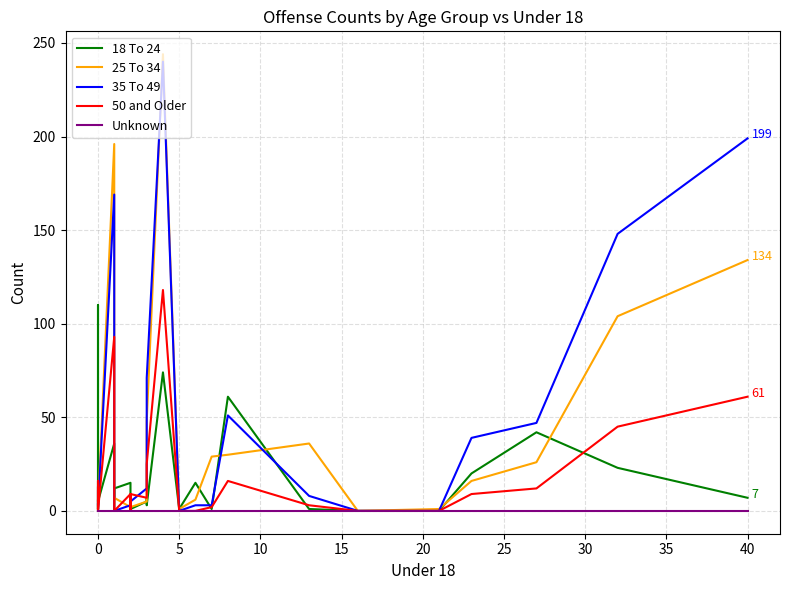

How many distinct data groups are displayed?

5